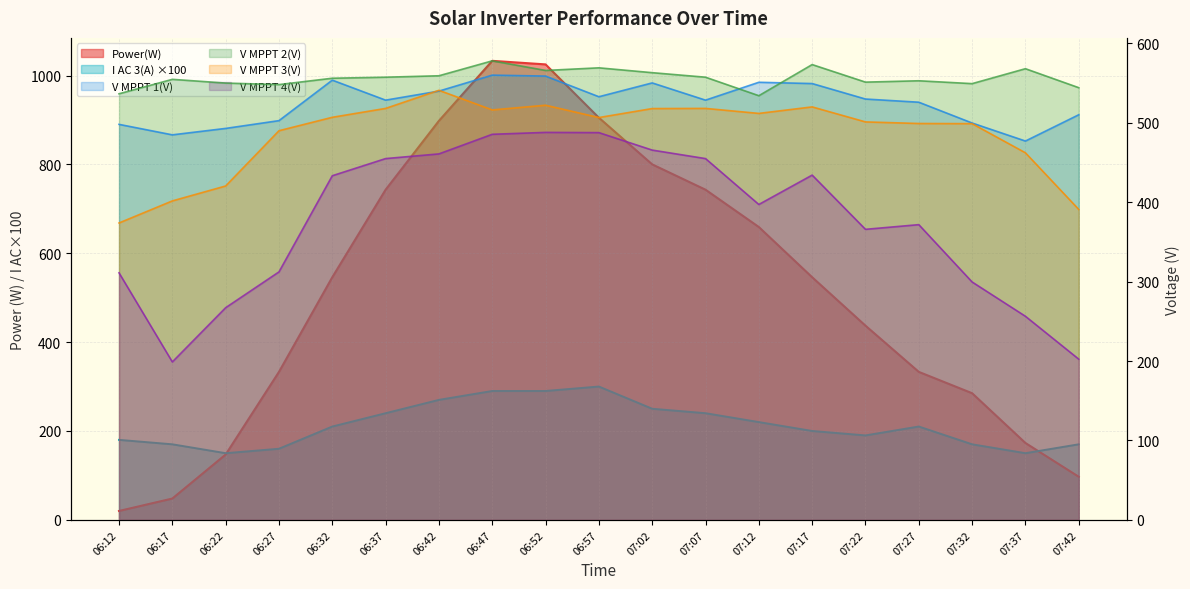

How many data points in V MPPT 4(V) are above 397?

10